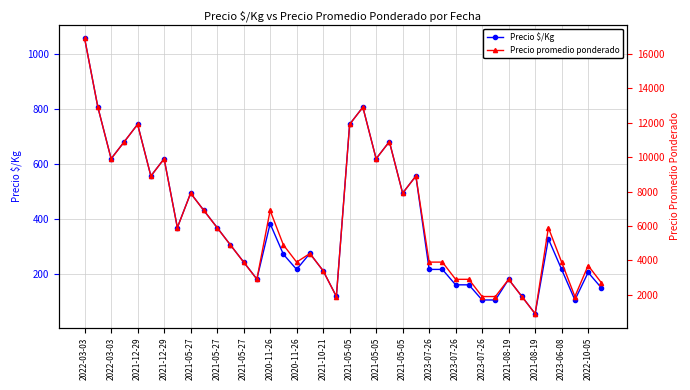

Which series has the largest total across all categories?

Precio promedio ponderado